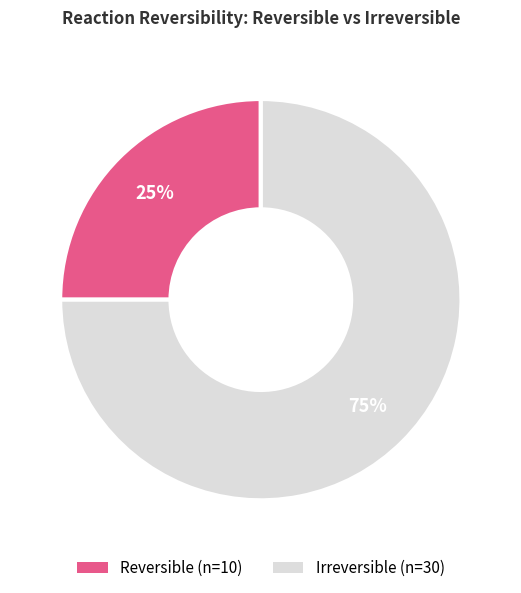

To the nearest percent, what is the average slice percentage?

50%